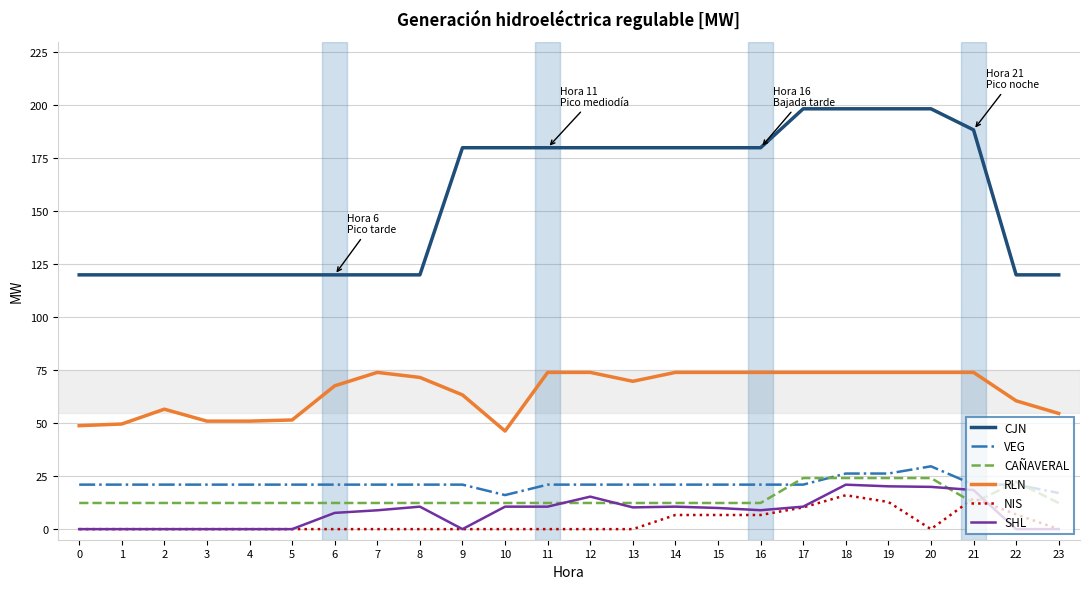

What is the difference between the maximum and minimum values in the NIS series?

16.0